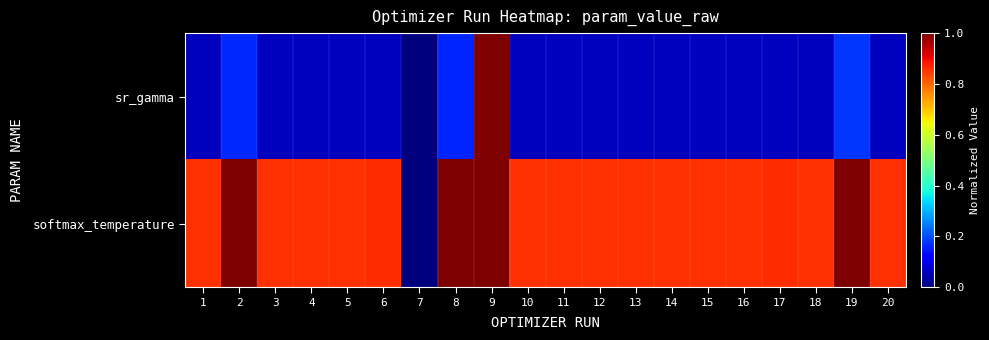

Which category has the highest value across all series?

9